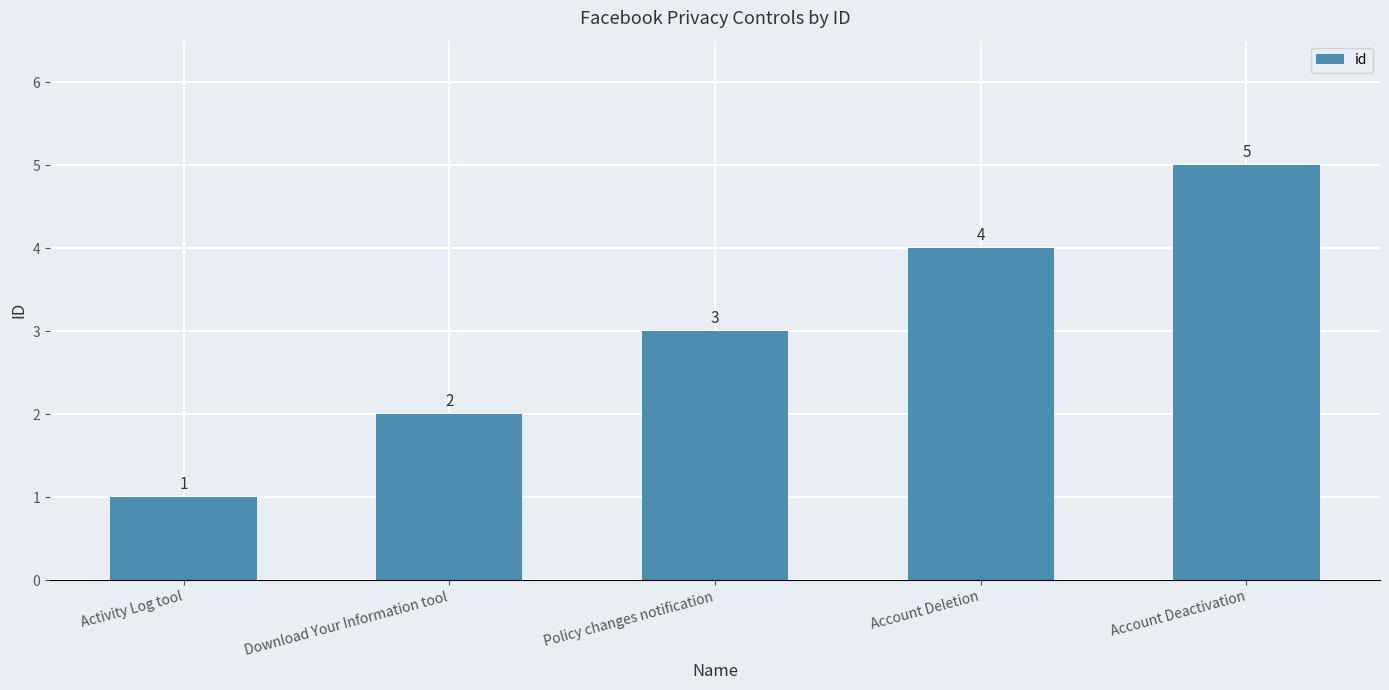

What is the label of the 3rd bar from the left?

Policy changes notification